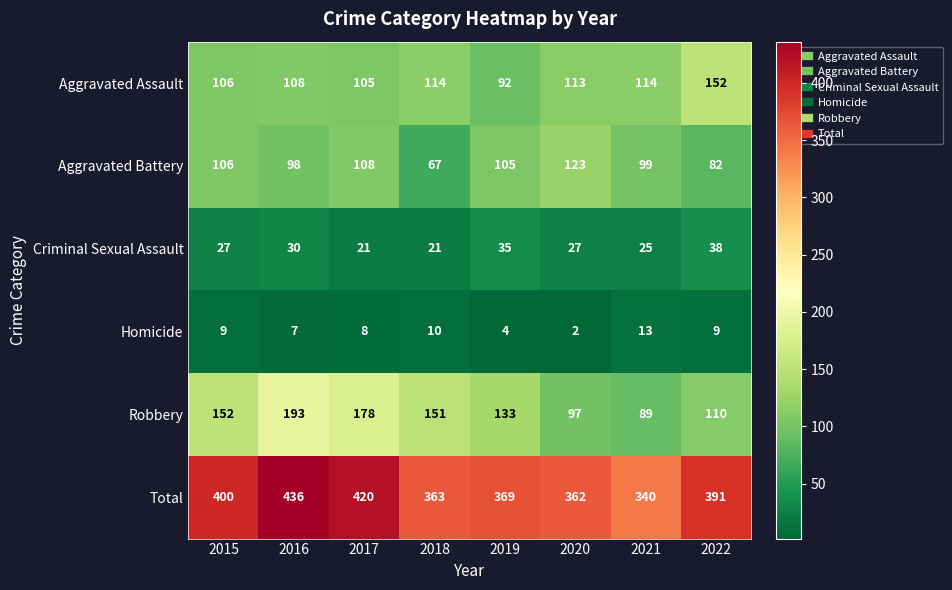

What is the greatest value displayed?

436